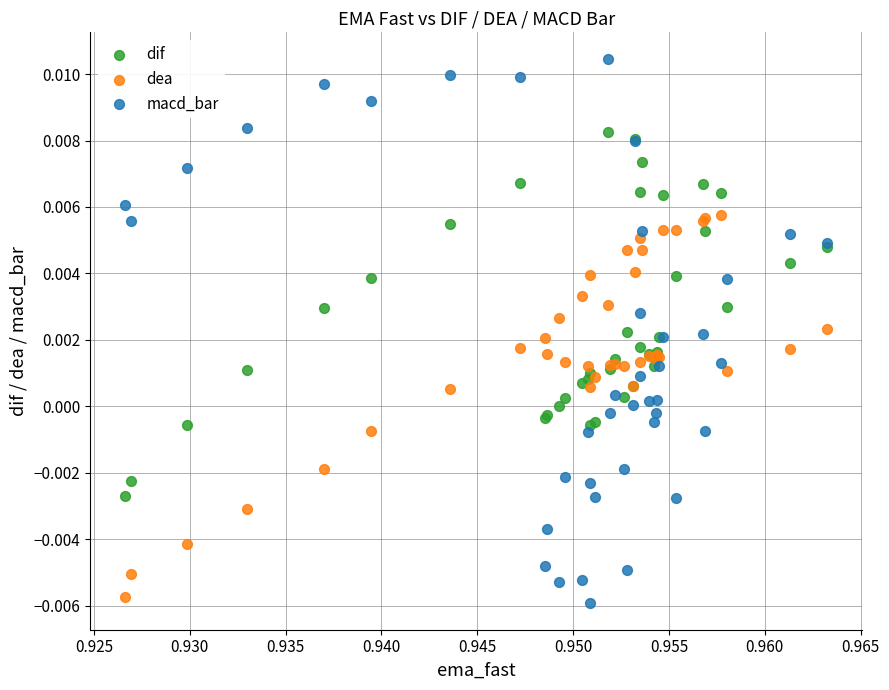

Which series has the largest Y range (max minus min)?

macd_bar